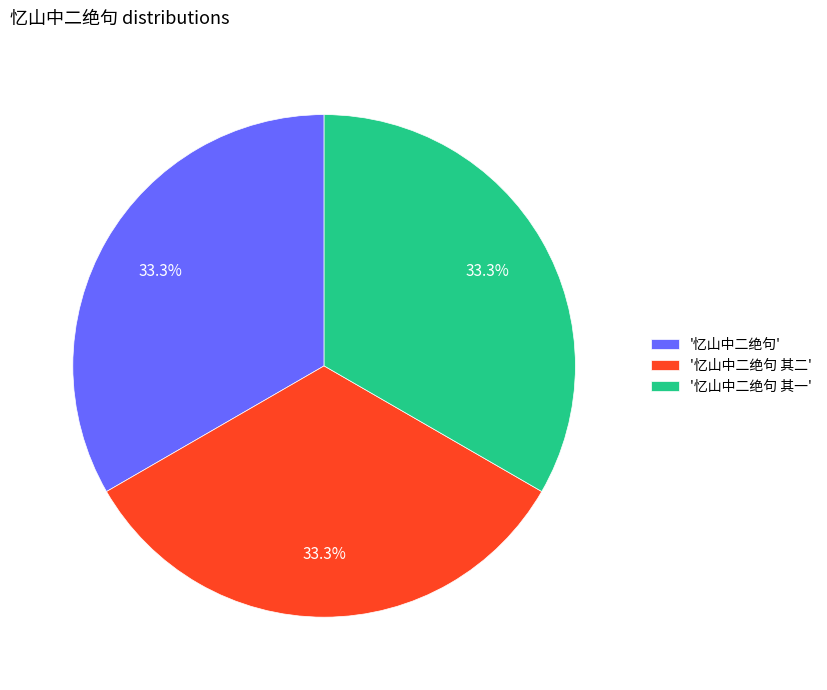

What percentage do '忆山中二绝句 其一' and '忆山中二绝句' together represent?

66.7%